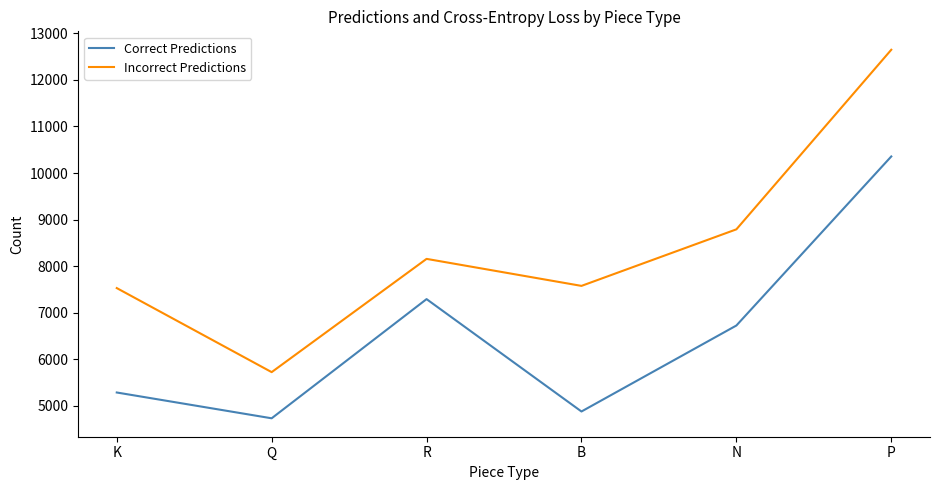

Reading right to left, extract all data points from this chart.

Correct Predictions: P=10356	N=6726	B=4880	R=7293	Q=4734	K=5288
Incorrect Predictions: P=12647	N=8791	B=7577	R=8157	Q=5725	K=7530